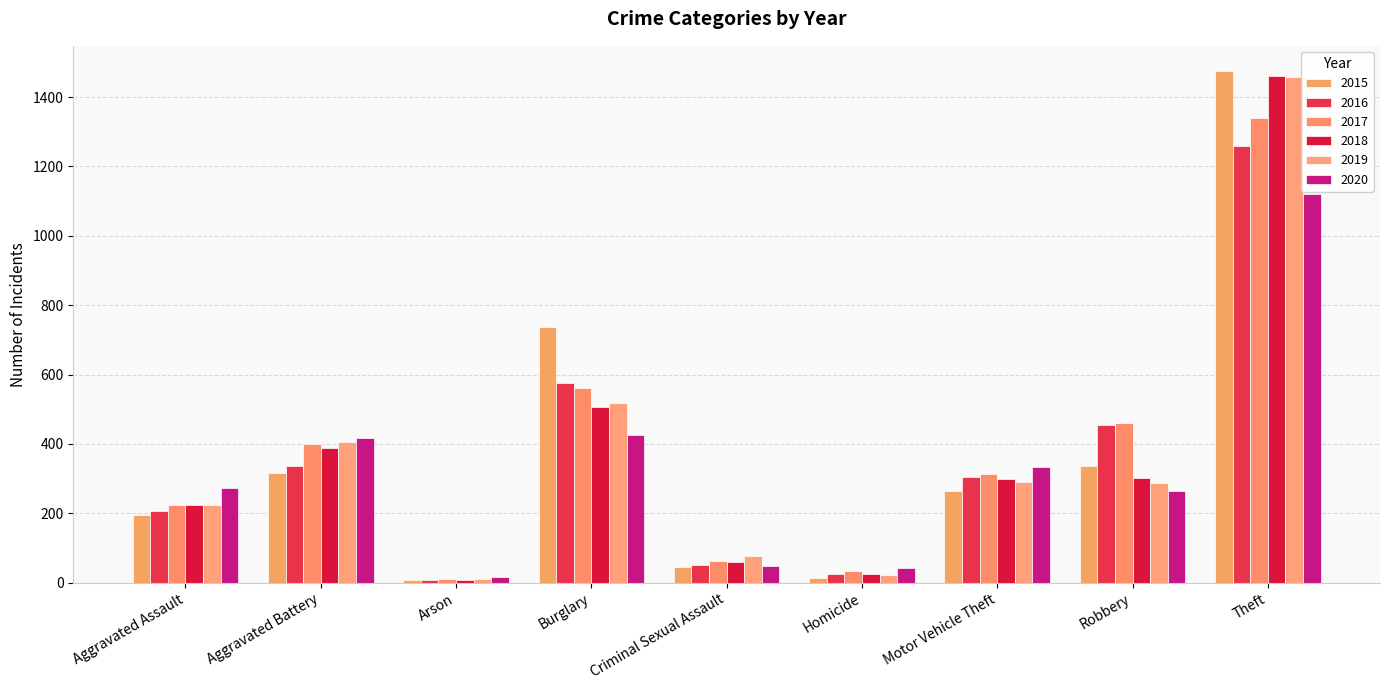

What is the label of the 5th bar from the left?

Criminal Sexual Assault